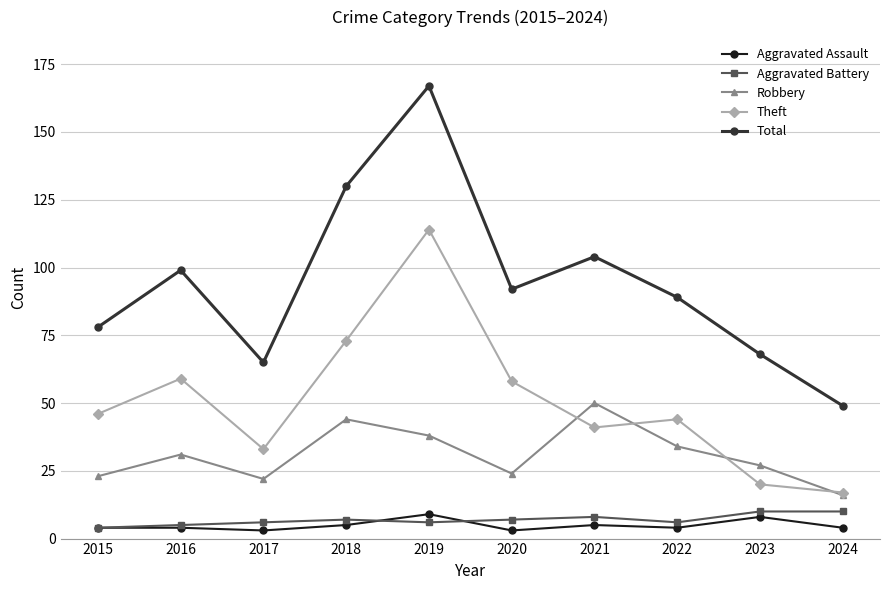

Which category has the highest value across all series?

2019